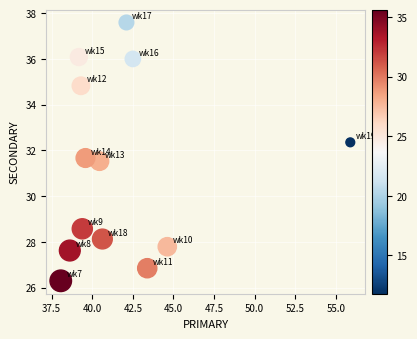

What is the range of X values (max minus min)?

17.8